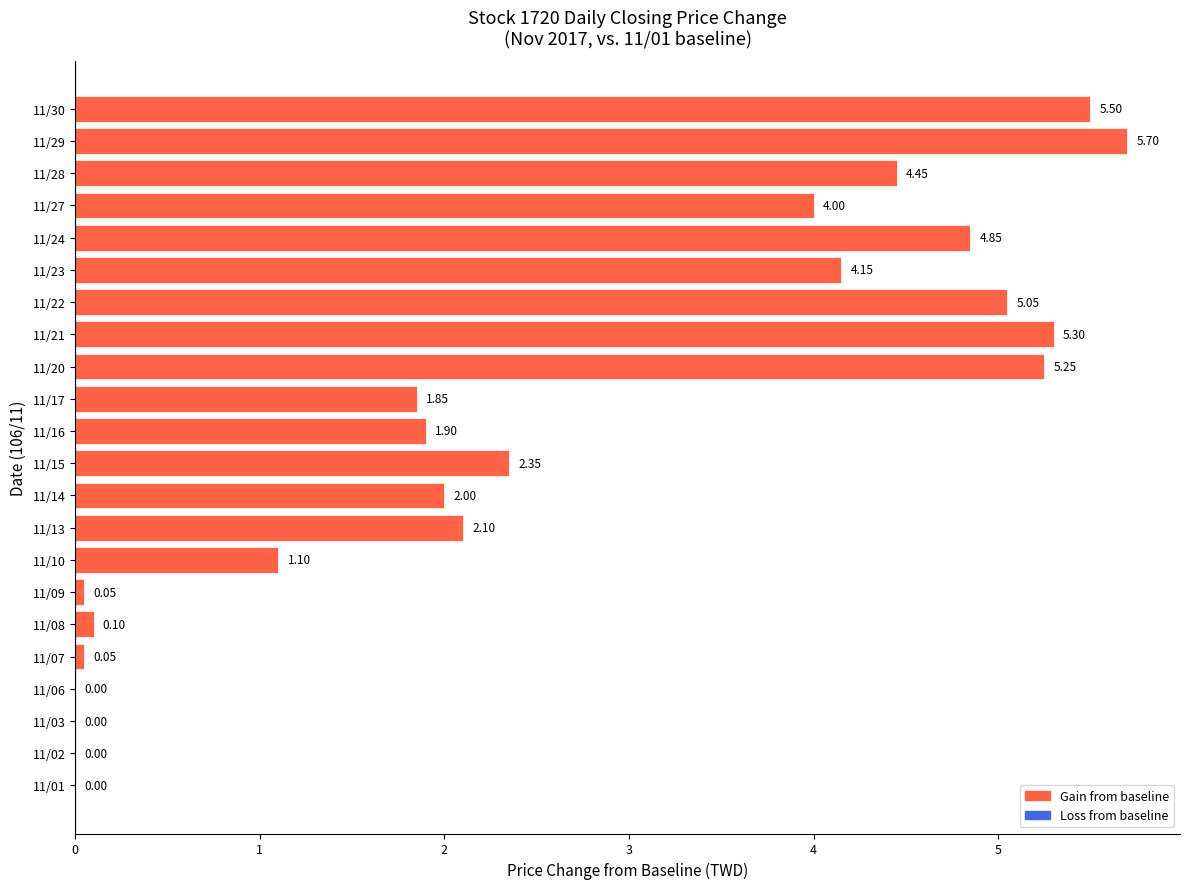

Approximately how many times larger is the value at 11/20 compared to 11/21?

1.0